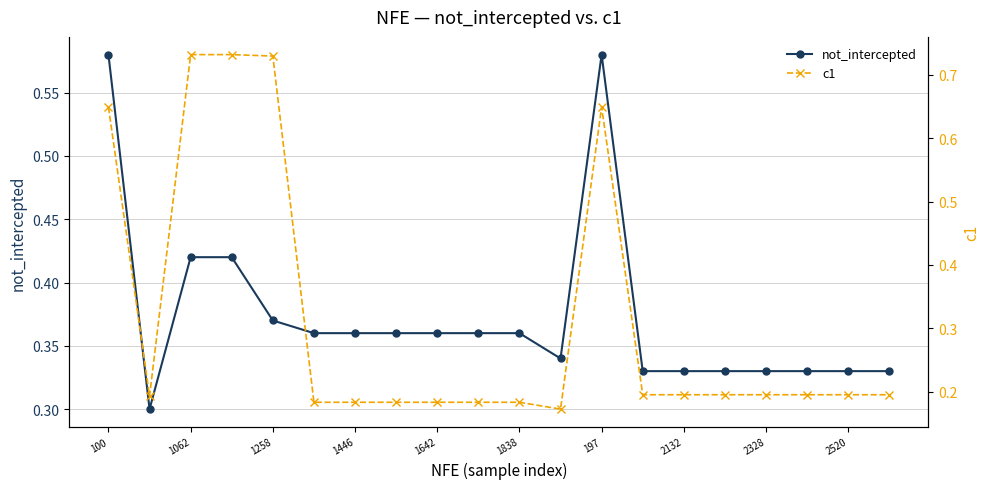

Reading left to right, transcribe all the data shown in this chart.

not_intercepted: 0.6	0.3	0.4	0.4	0.4	0.4	0.4	0.4	0.4	0.4	0.4	0.3	0.6	0.3	0.3	0.3	0.3	0.3	0.3	0.3
c1: 0.6	0.2	0.7	0.7	0.7	0.2	0.2	0.2	0.2	0.2	0.2	0.2	0.6	0.2	0.2	0.2	0.2	0.2	0.2	0.2